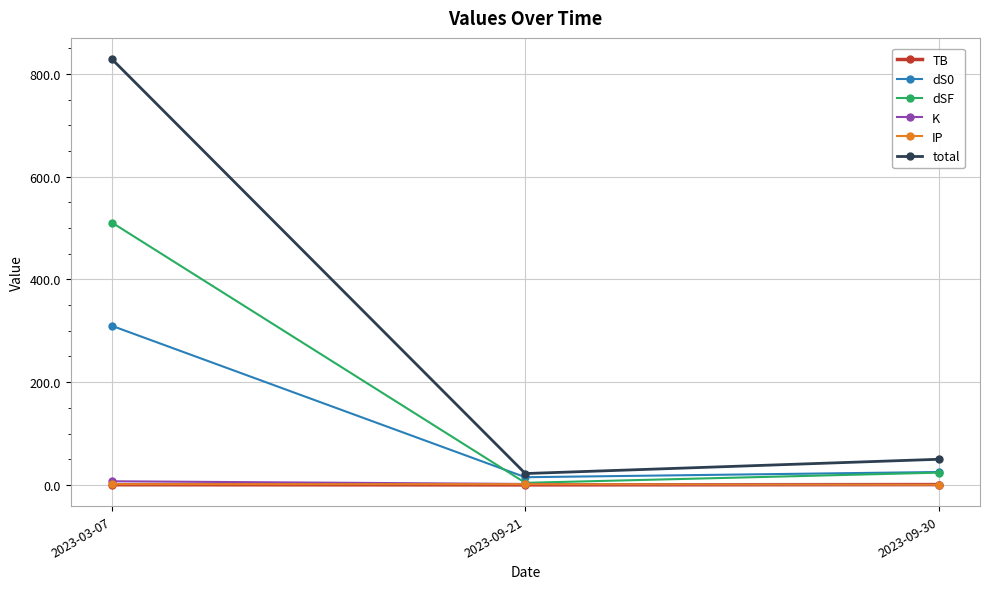

At which category is the sum across all series the highest?

2023-03-07